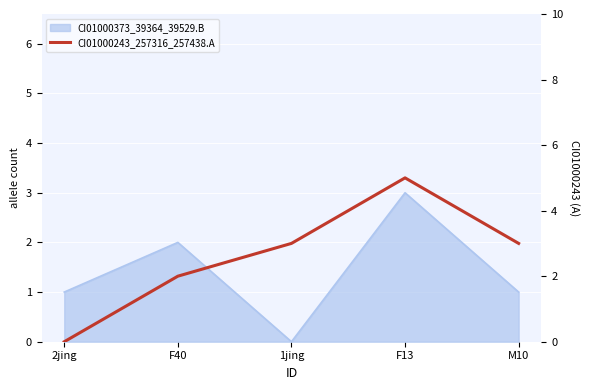

How many values are above zero?

4